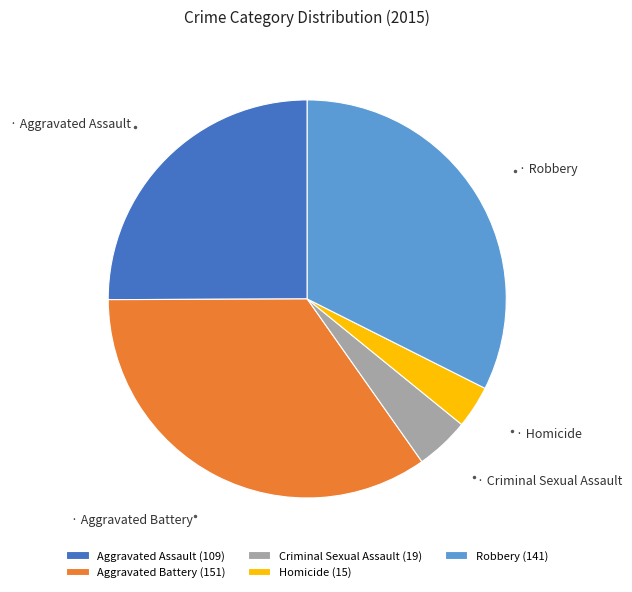

Is the sum of Aggravated Battery (151) and Robbery (141) greater than half?

Yes